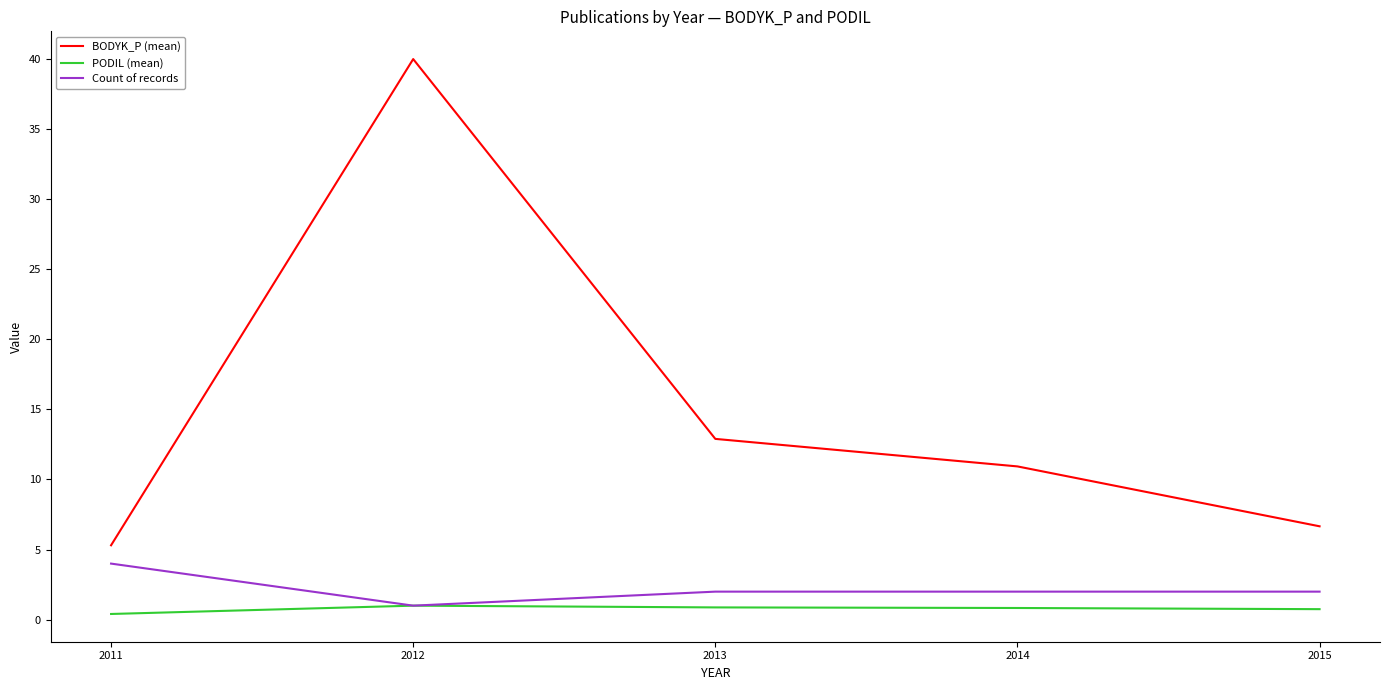

True or false: PODIL (mean) and BODYK_P (mean) intersect in this chart.

False